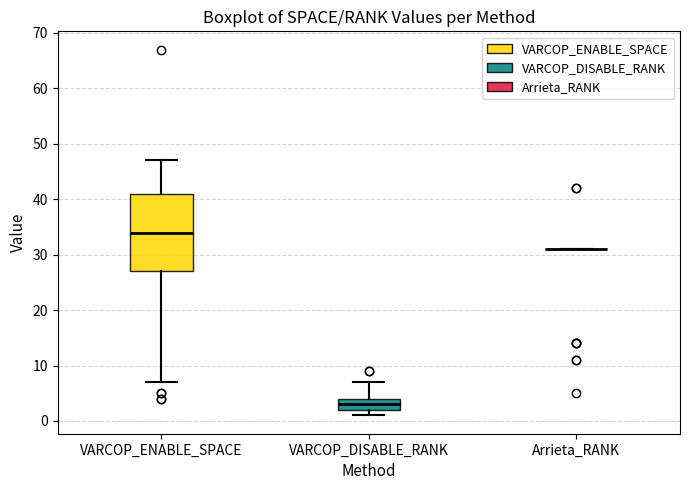

Reading left to right, read every box against the y-axis: the position of its median line, the range the box covers, and the ends of its whiskers. The values are not printed on the chart, so give them approximately, as read against the axis.

VARCOP_ENABLE_SPACE: median 34, box 27 to 41, whiskers 7 to 47
VARCOP_DISABLE_RANK: median 3, box 2 to 4, whiskers 1 to 7
Arrieta_RANK: box collapsed to a line at 31, whiskers 31 to 31